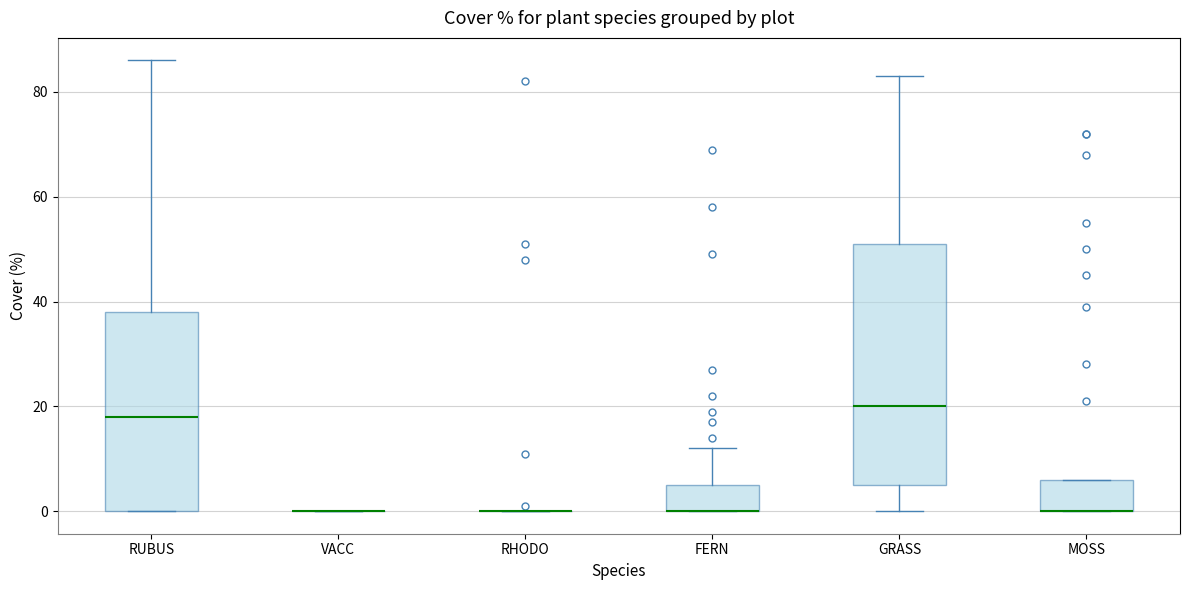

Where does the upper whisker of the box for RUBUS end on the y-axis? The values are not printed on the chart, so give them approximately, as read against the axis.

86